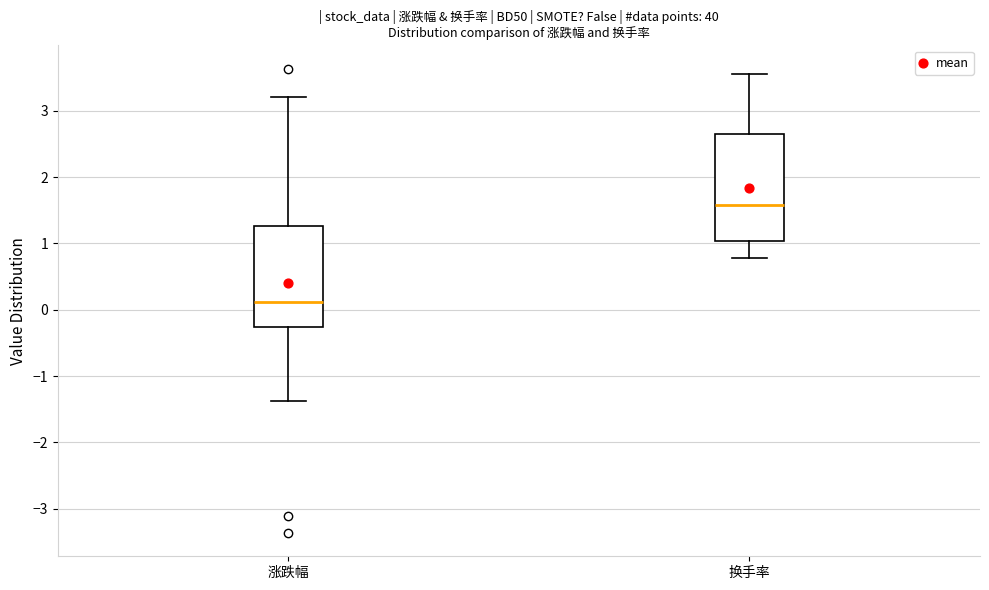

Where does the upper whisker of the box for 涨跌幅 end on the y-axis? The values are not printed on the chart, so give them approximately, as read against the axis.

3.2